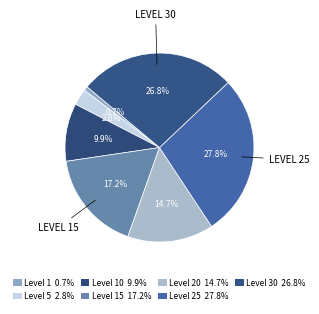

How many segments does this pie chart have?

7